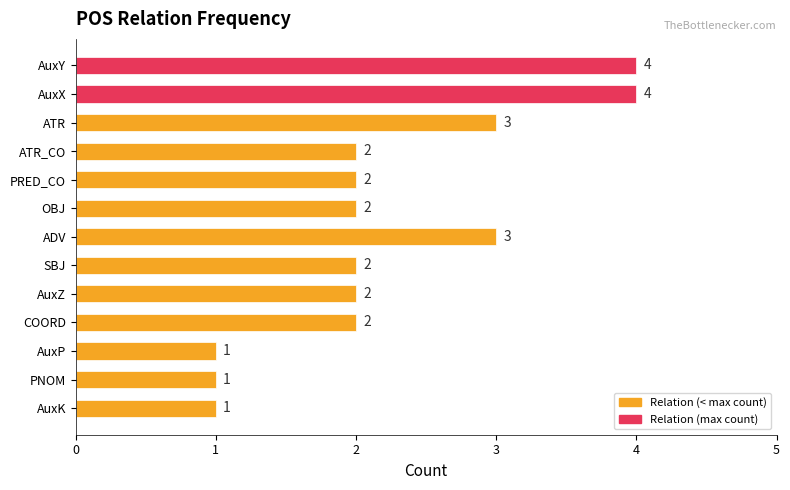

Does the chart contain stacked bars?

No